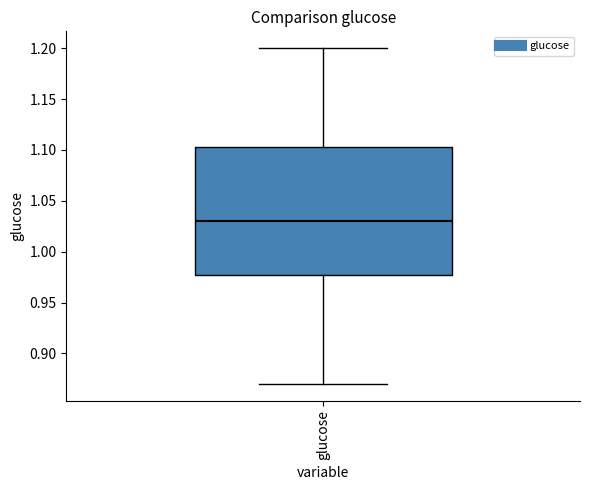

Read this box plot against the y-axis: the position of the median line, the range covered by the box, and the ends of both whiskers. The values are not printed on the chart, so give them approximately, as read against the axis.

median 1.030, box 0.980 to 1.105, whiskers 0.870 to 1.200